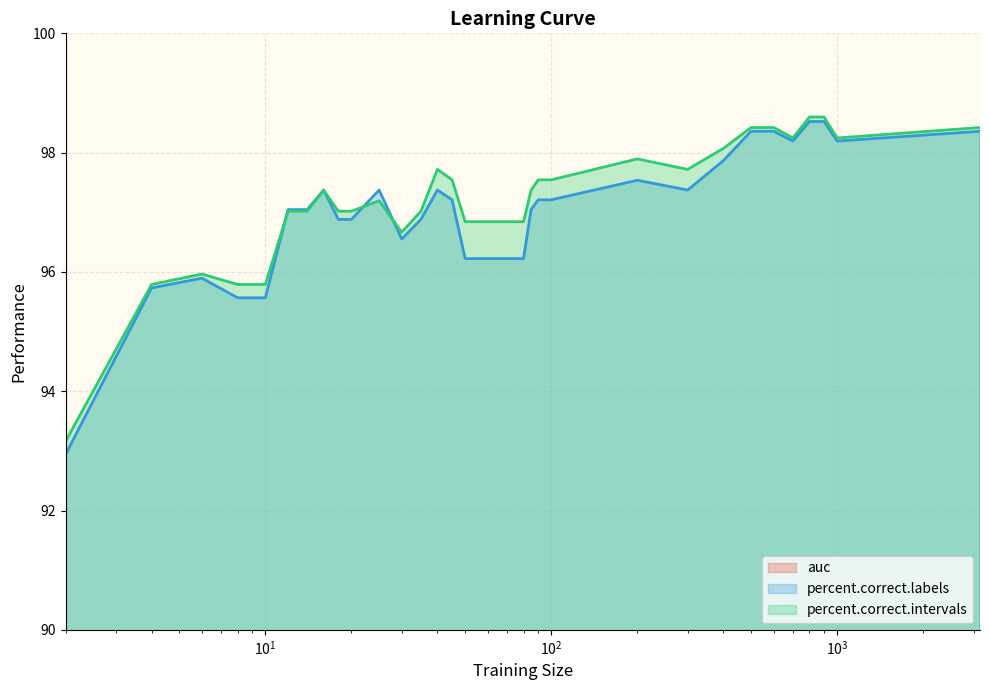

List the series in order of their peak value, highest first.

percent.correct.intervals, percent.correct.labels, auc